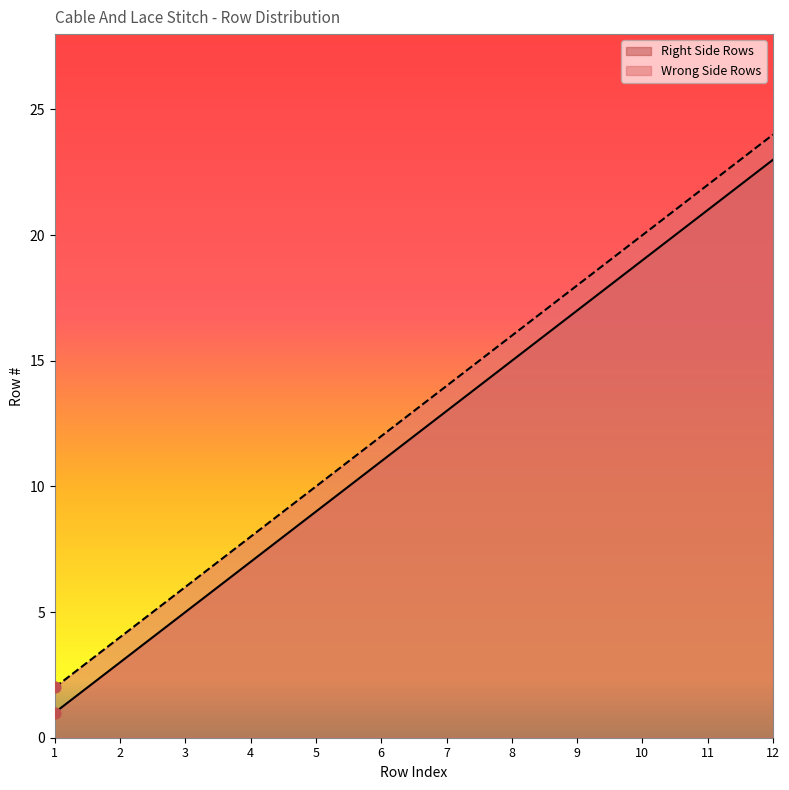

What are all the series names shown in the legend?

Right Side Rows, Wrong Side Rows